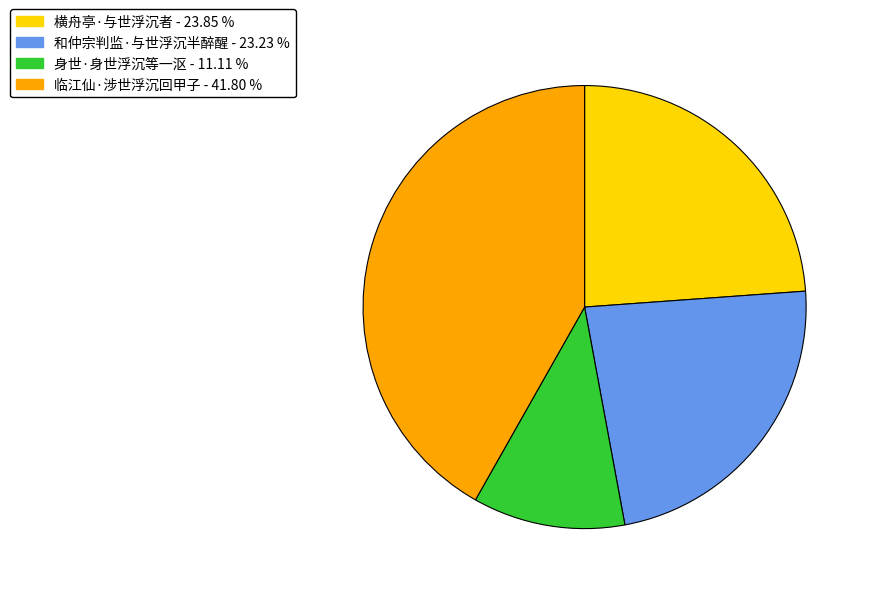

The 横舟亭·与世浮沉者 slice represents 24% of the pie. True or false?

True